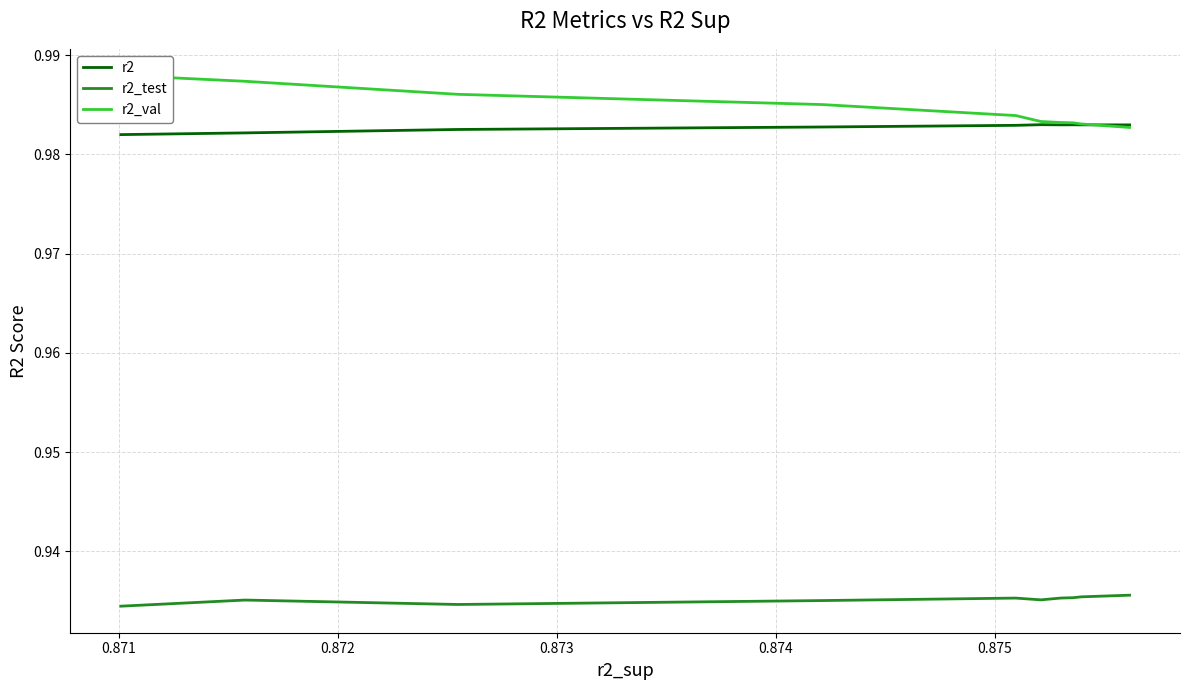

What is the label of the 7th point from the right?

0.873